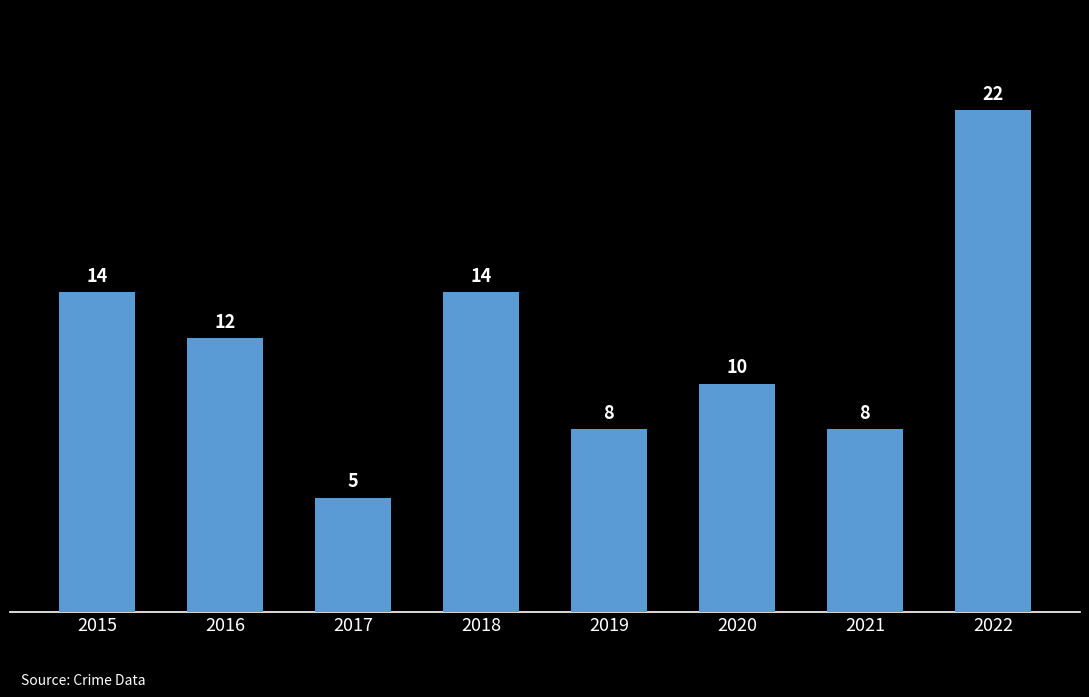

What is the sum of all values?

93